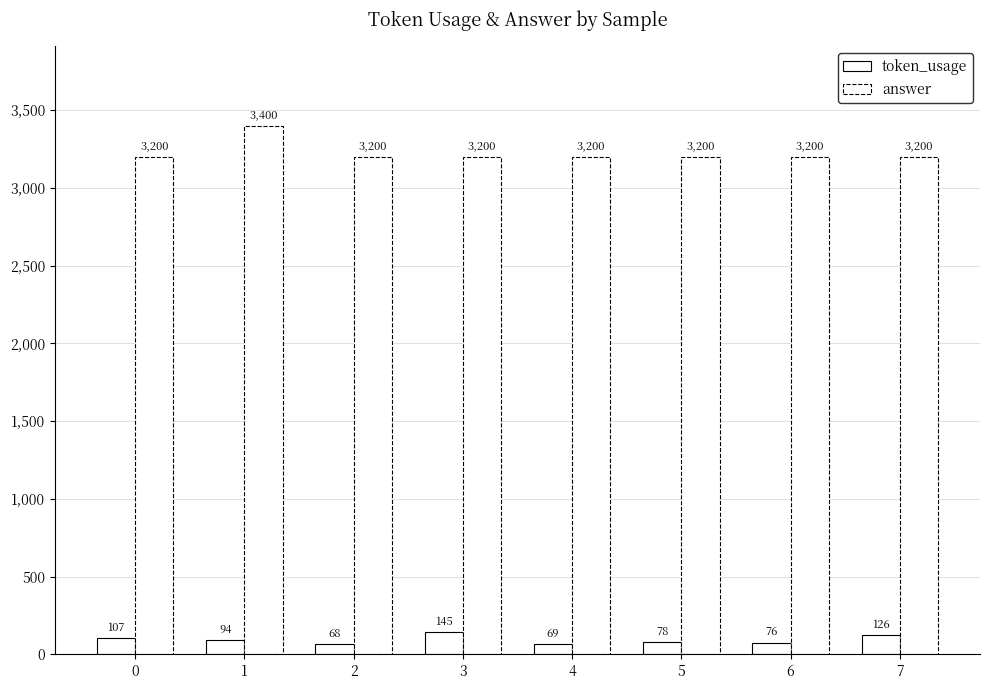

How many series are shown in this chart?

2